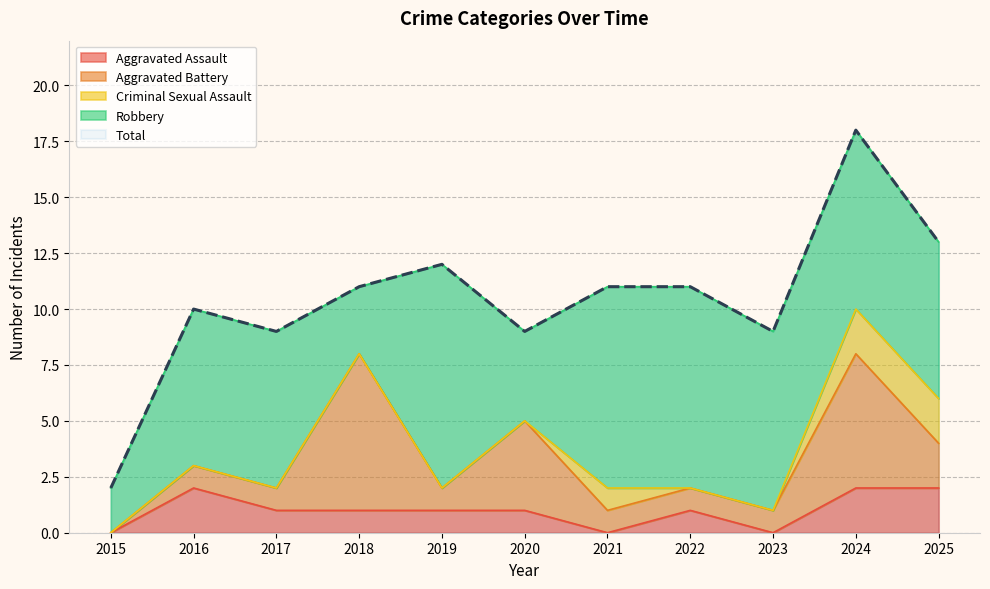

What are all the series names shown in the legend?

Aggravated Assault, Aggravated Battery, Criminal Sexual Assault, Robbery, Total